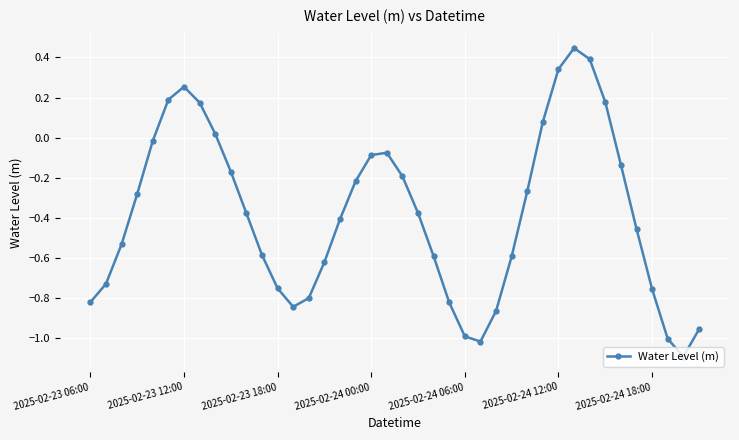

What is the smallest value displayed?

-1.1